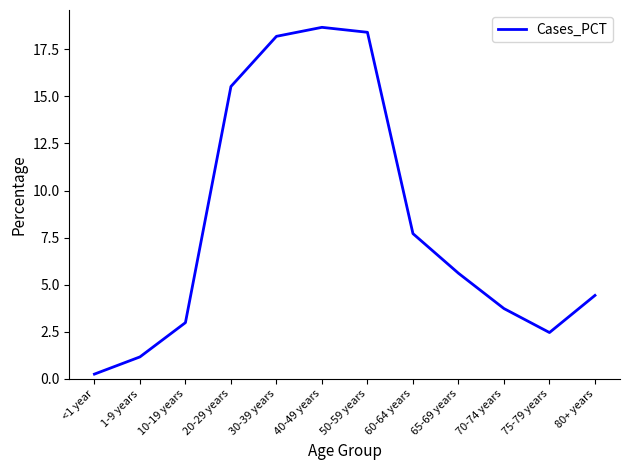

Where is the data nearest to the value 9?

60-64 years